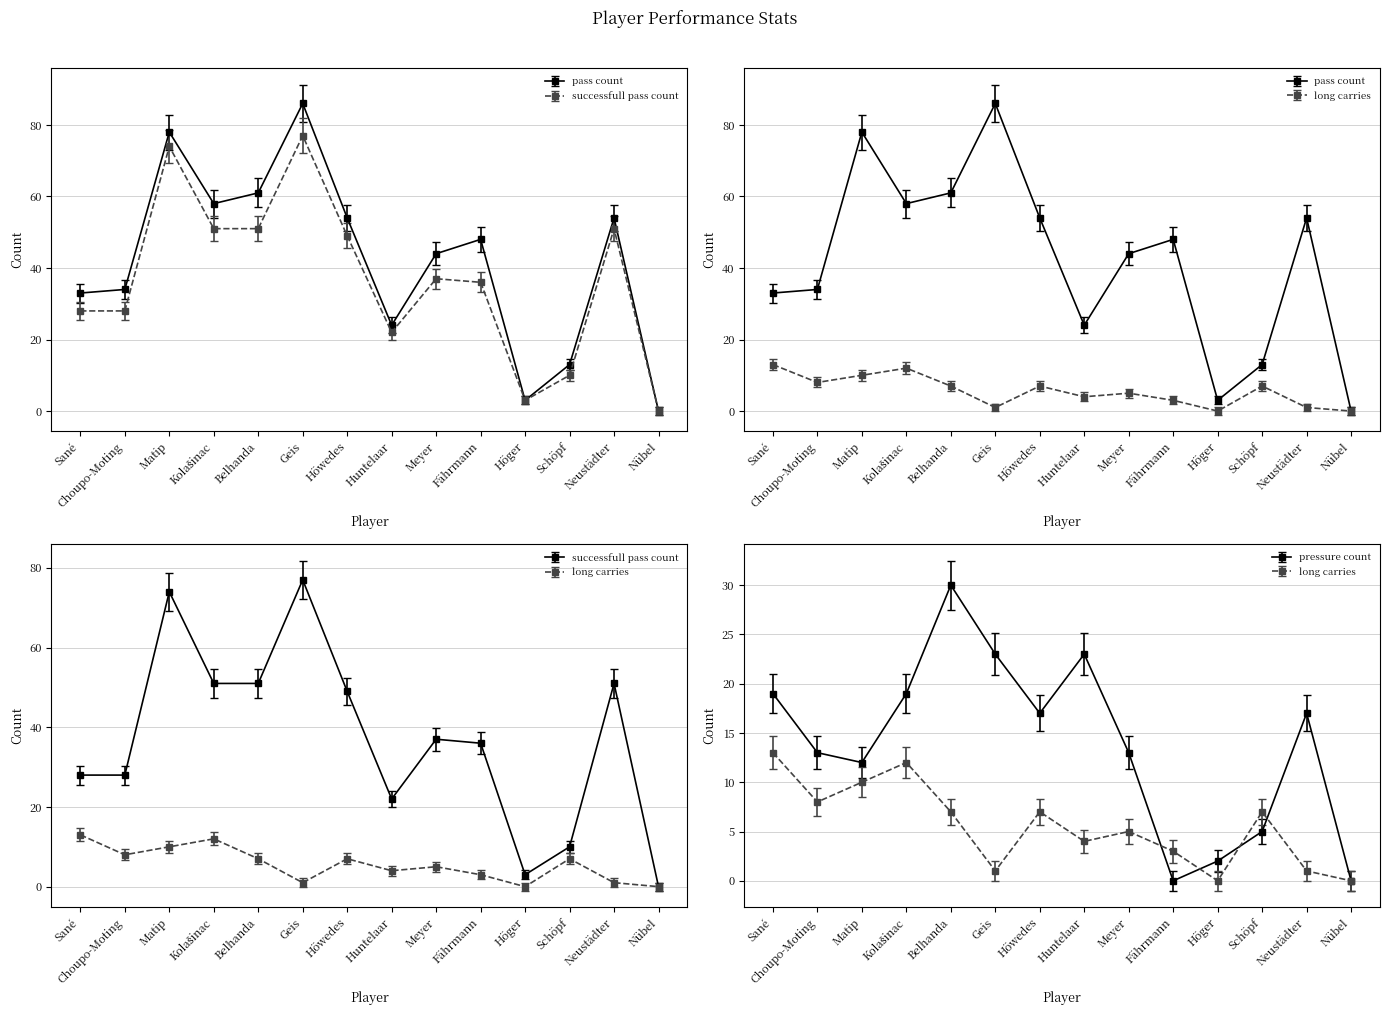

Is it true that successfull_pass_count equals 12.9 at Fährmann?

False